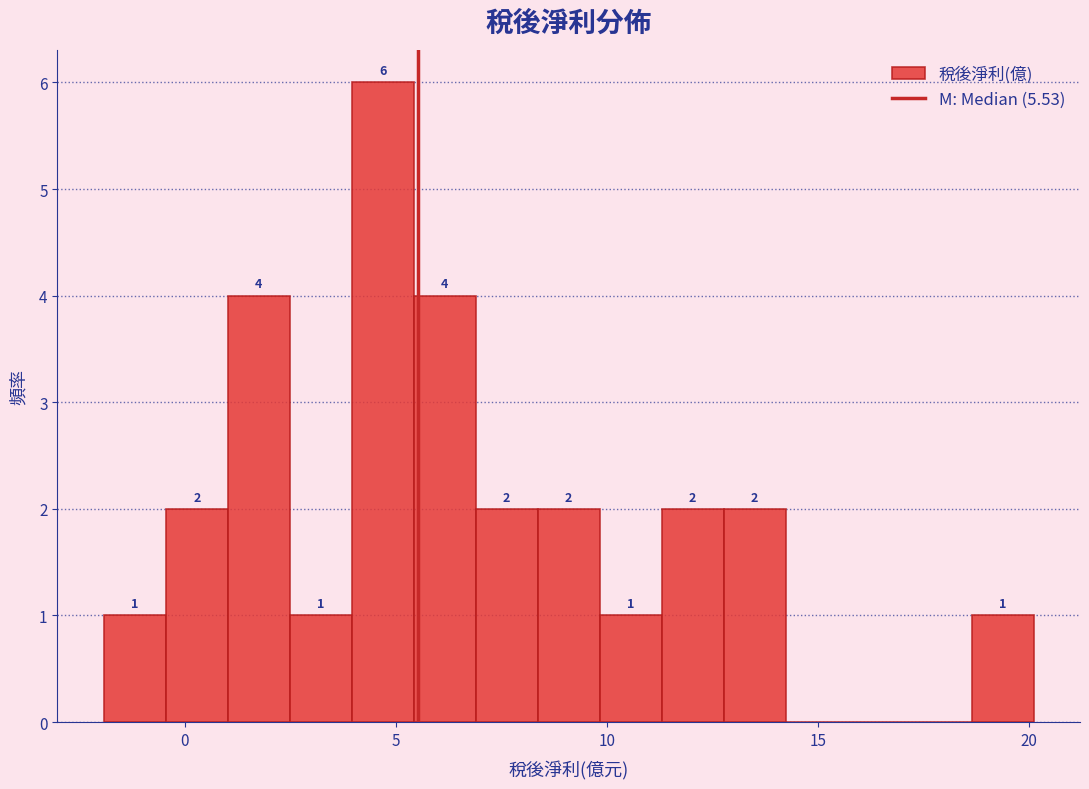

Read against the x-axis, roughly where is the centre of the tallest bar?

4.5